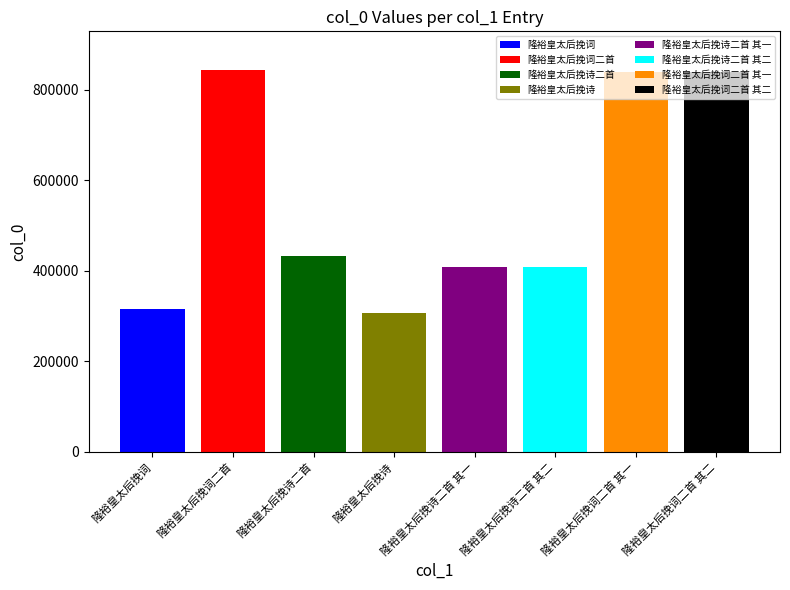

What is the average value?

549999